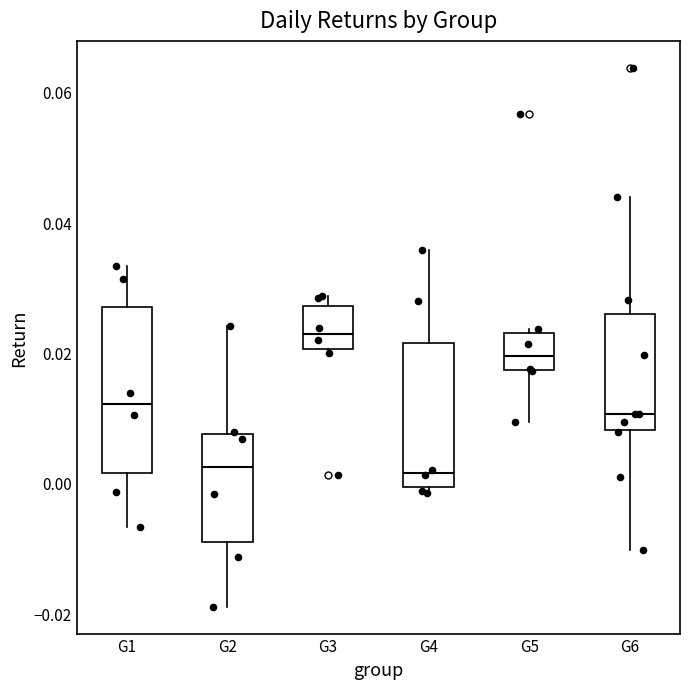

Comparing the boxes themselves (not the whiskers), which one is the tallest?

G1